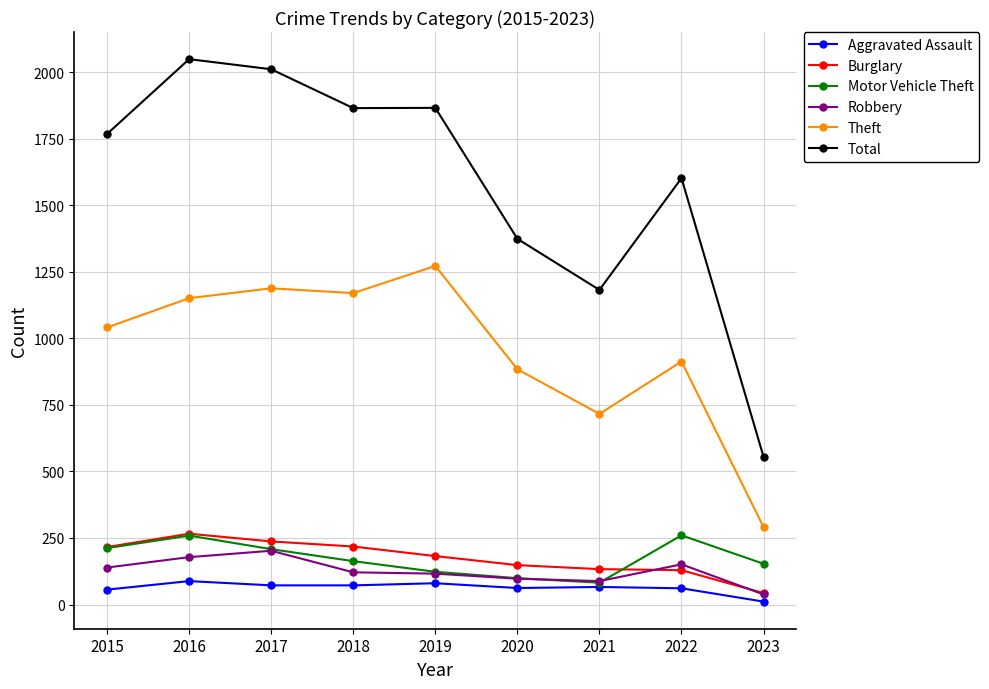

Which series has the largest range (max minus min)?

Total